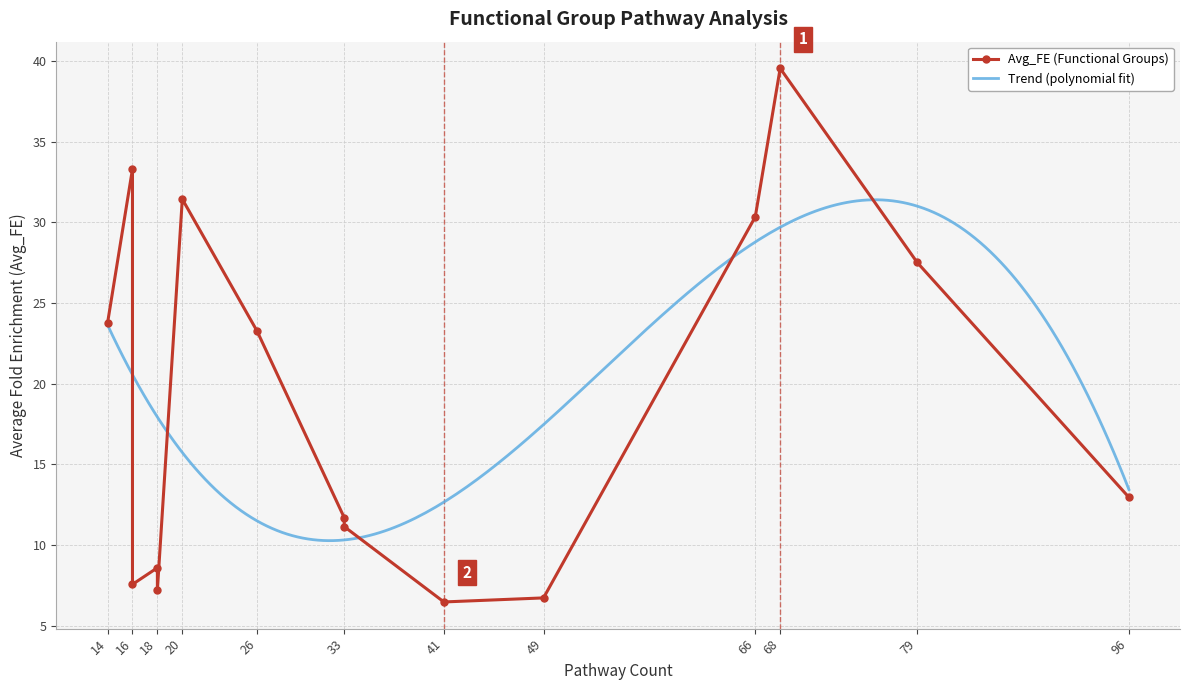

Is this an area chart (filled region under the line)?

No